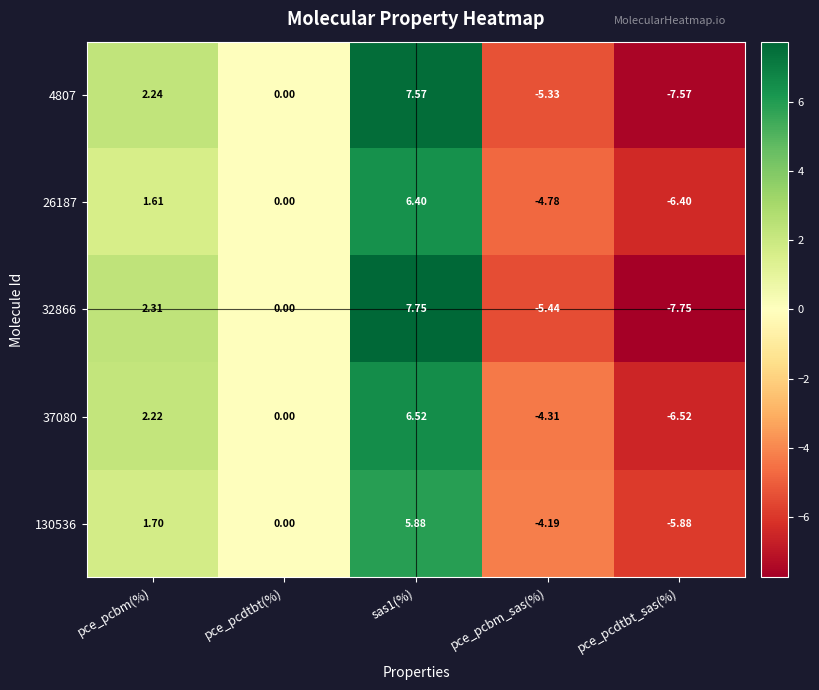

Where does the 4807 series first go above 0?

pce_pcbm(%)